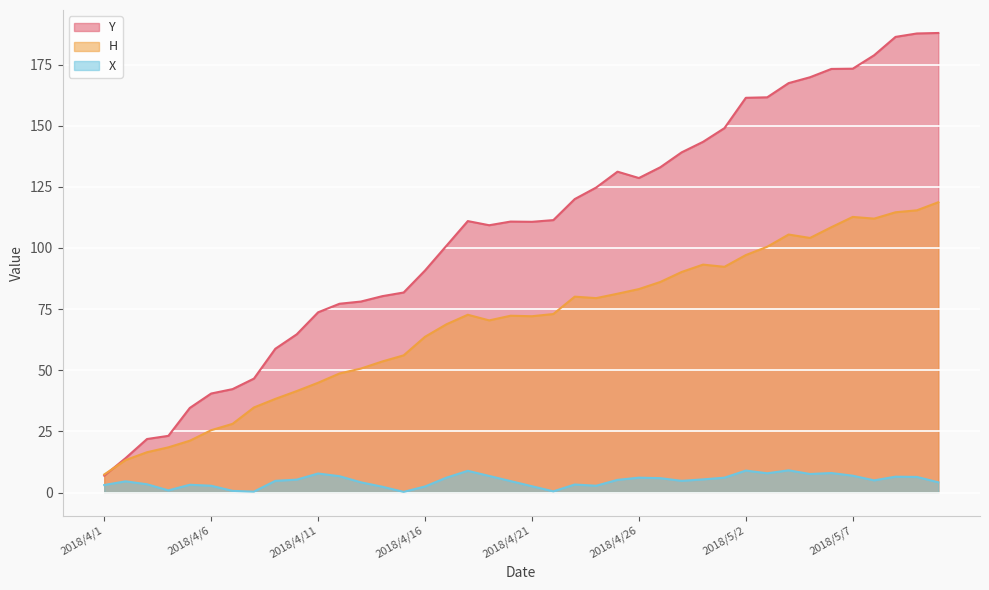

True or false: Y has a value of 40.5 at 2018/4/6.

True